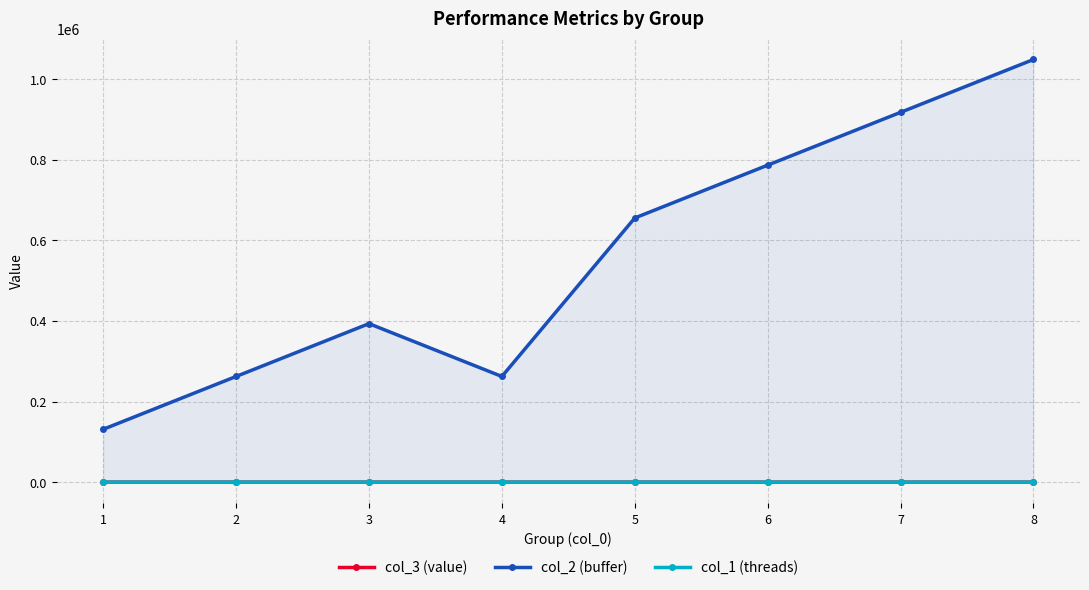

Reading right to left, list all the values displayed in this chart.

col_3 (value): 1.6	1.6	1.6	1.1	2.0	1.3	1.1	0.8
col_2 (buffer): 1048576.0	917504.0	786432.0	655360.0	262144.0	393216.0	262144.0	131072.0
col_1 (threads): 8.0	8.0	8.0	8.0	16.0	8.0	8.0	8.0